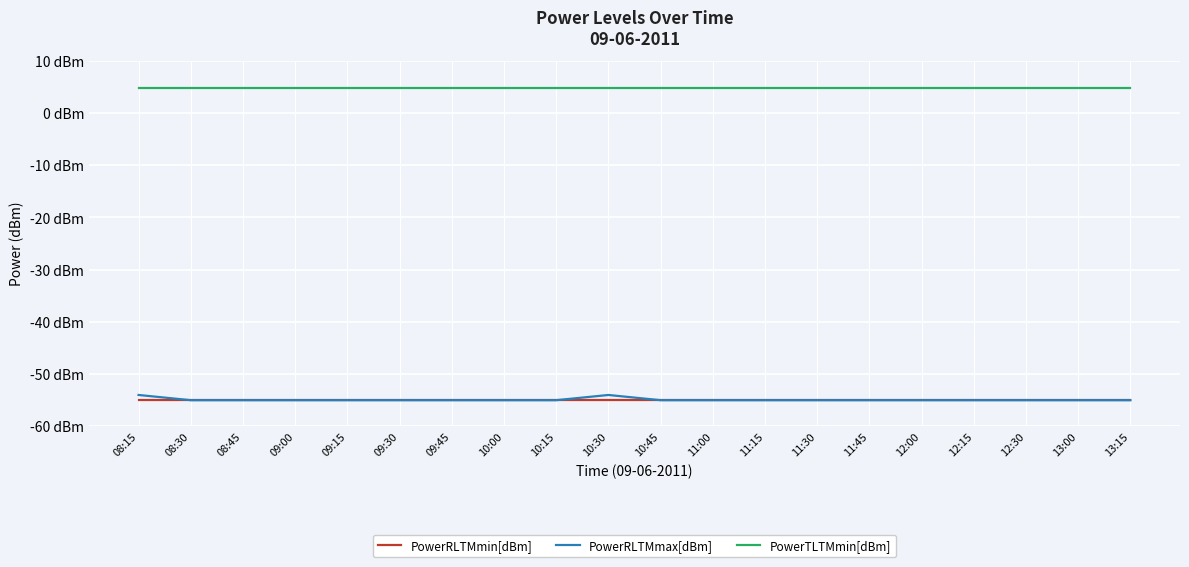

What position from the right is 12:00?

5